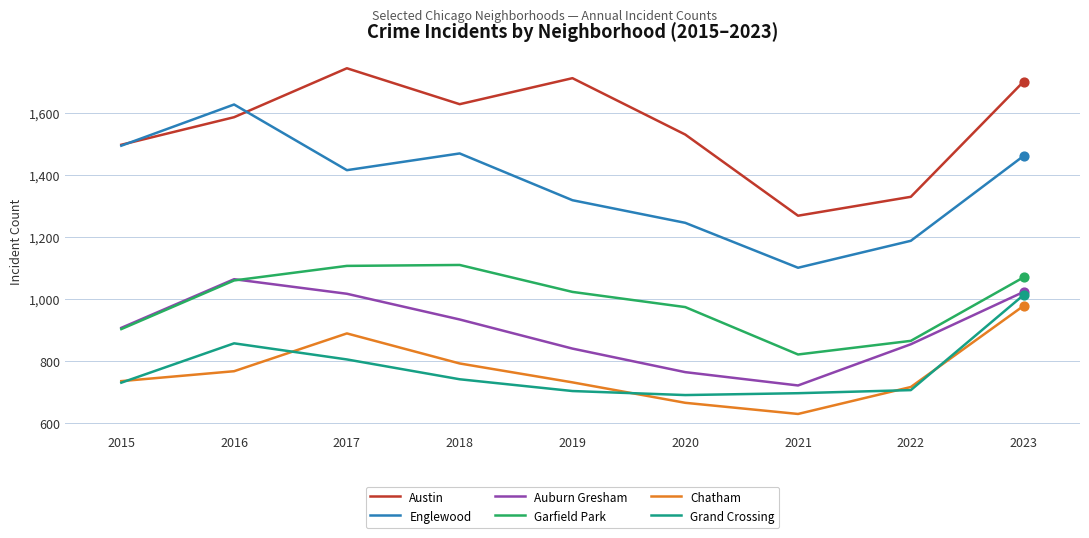

Between 2017 and 2022, which series saw the biggest shift?

Austin